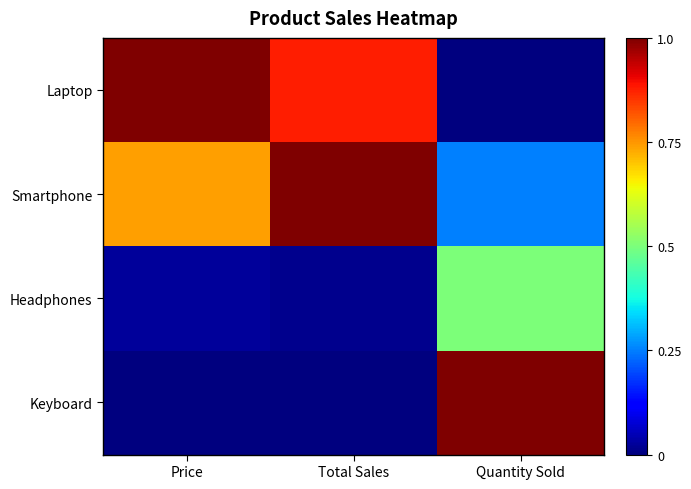

What is the spread (max minus min) of values at Total Sales?

1.0